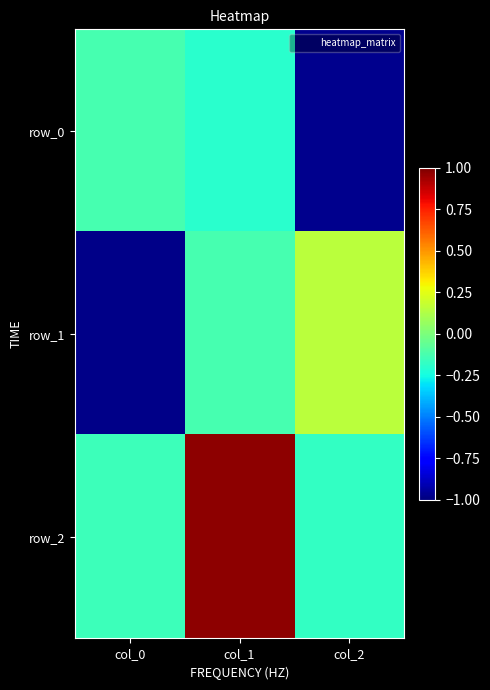

True or false: row_1 has a value of -1.0 at col_0.

True